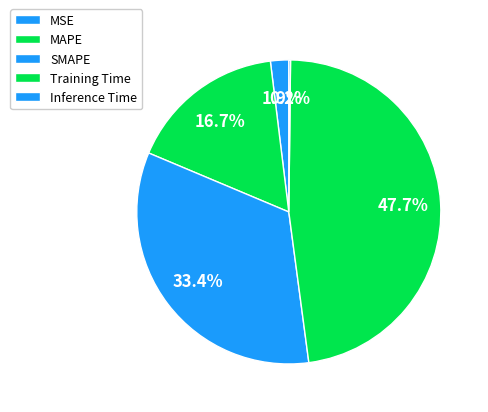

Count the number of slices in the pie.

5